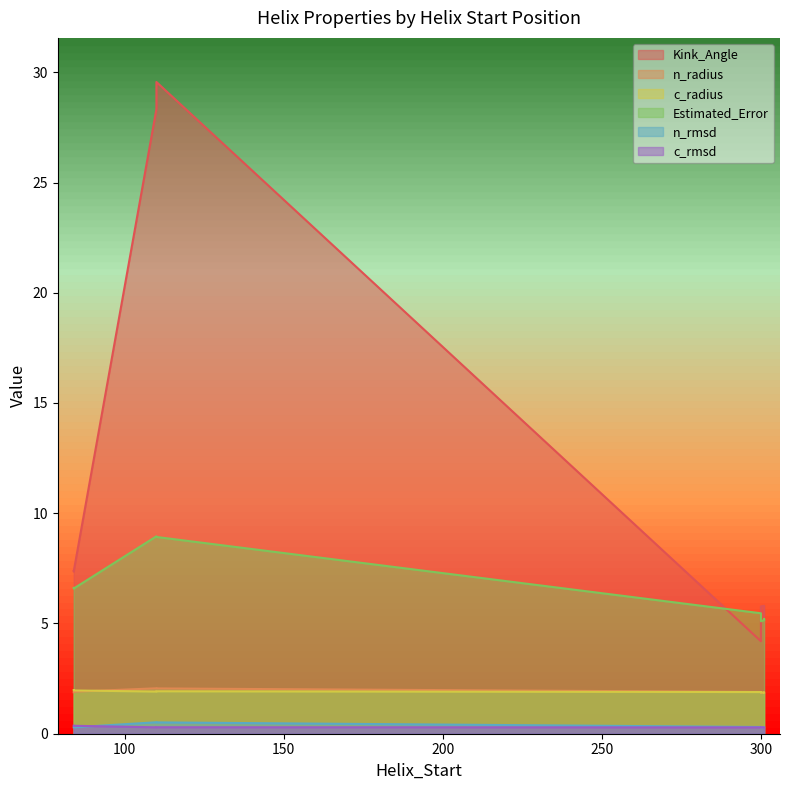

Count the number of data series in this chart.

6